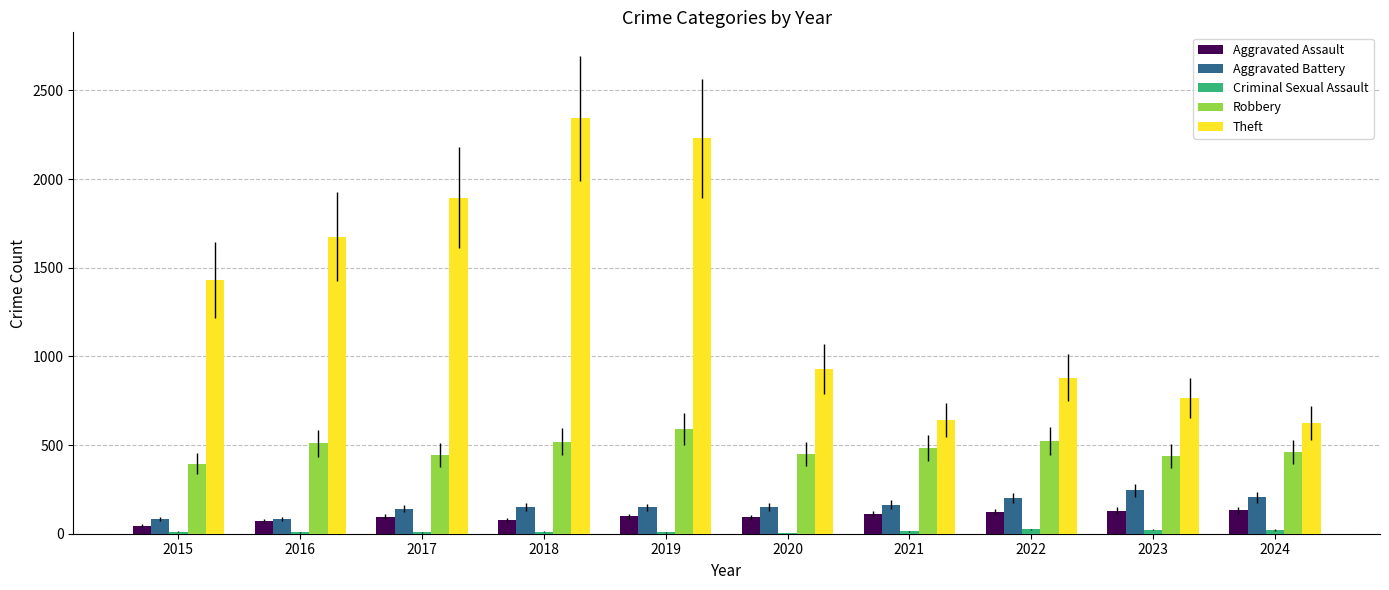

Between 2015 and 2024, which series saw the biggest shift?

Theft